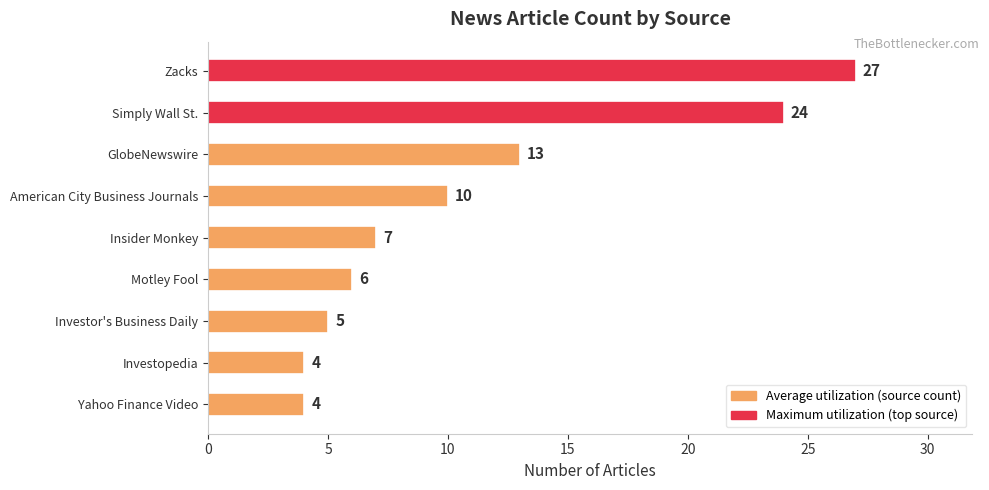

The value at American City Business Journals is 10. True or false?

True